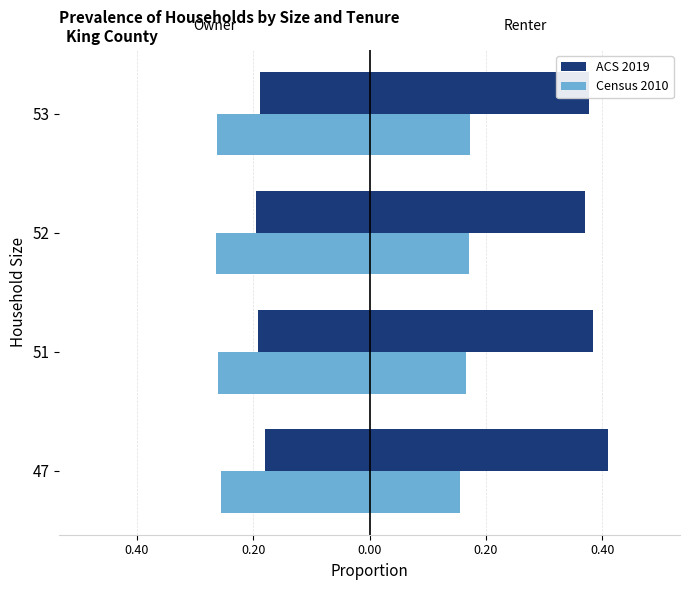

Between 47 and 51, which series saw the biggest shift?

ACS 2019